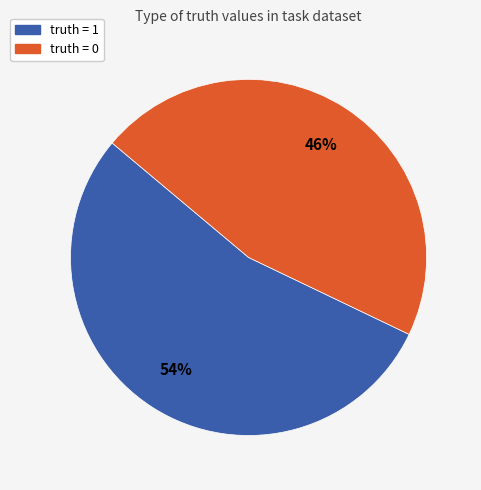

To the nearest percent, what is the average slice percentage?

50%